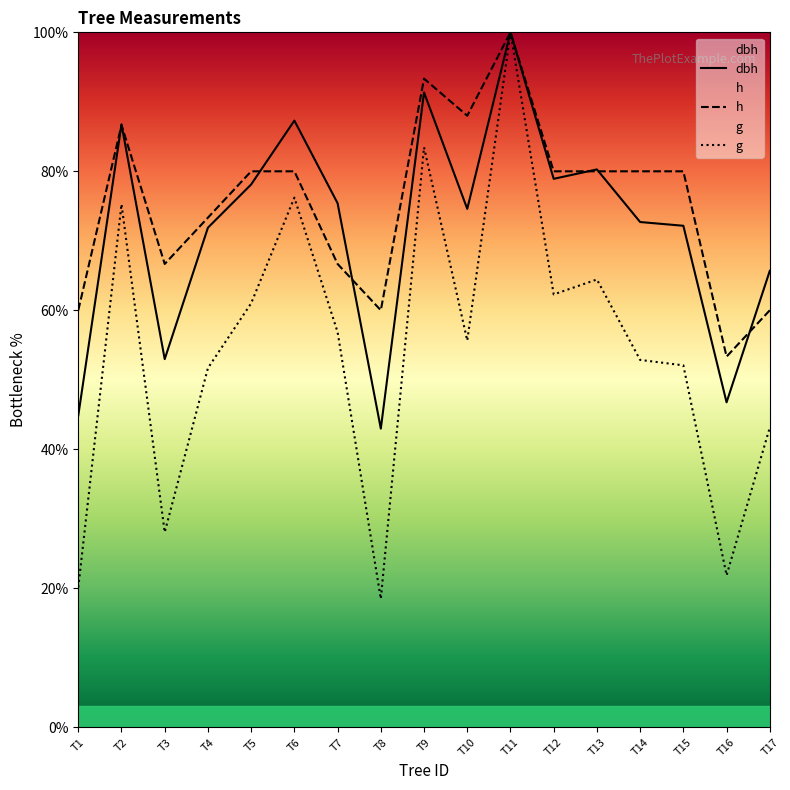

Where is the first local minimum for g?

T3